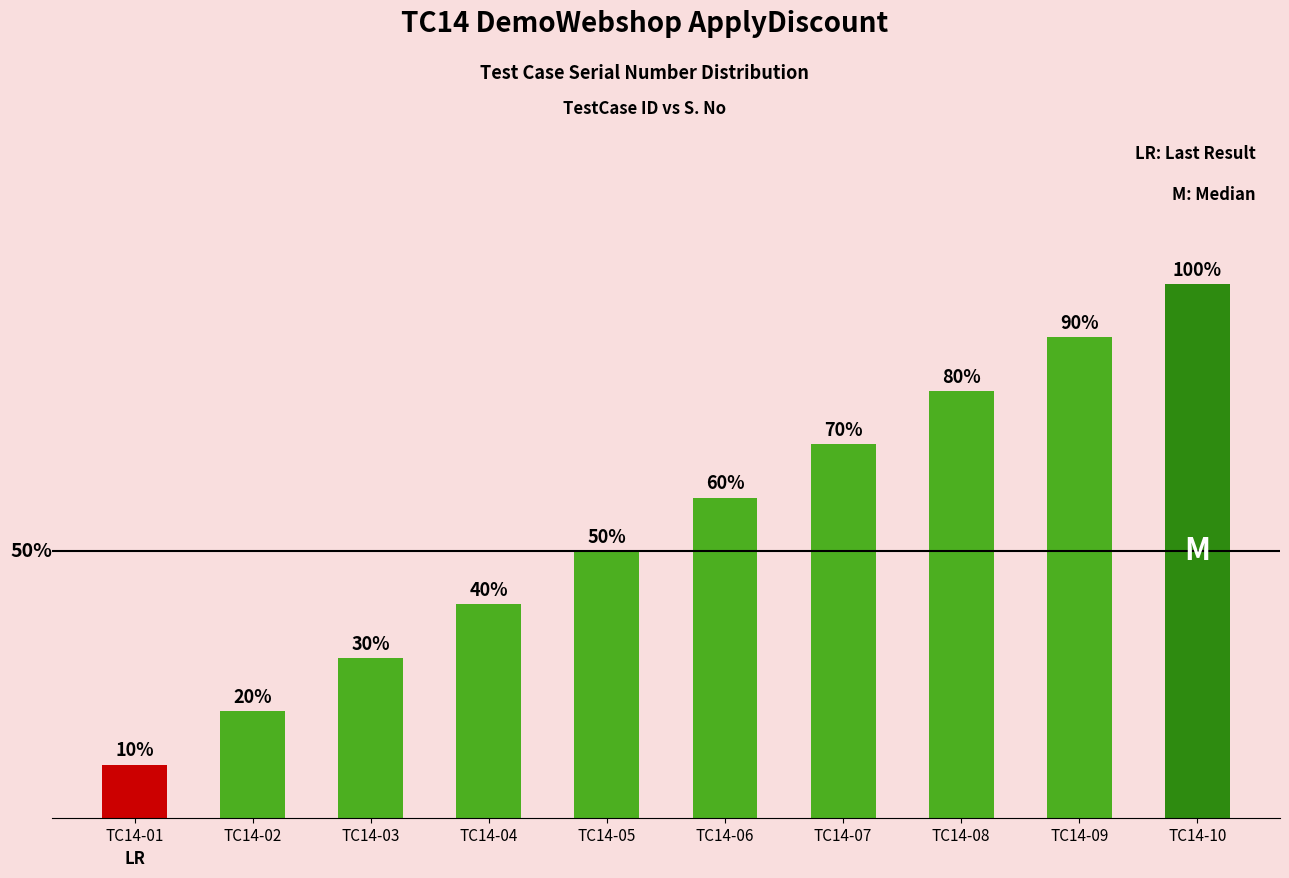

What is the approximate value at TC14-01?

1